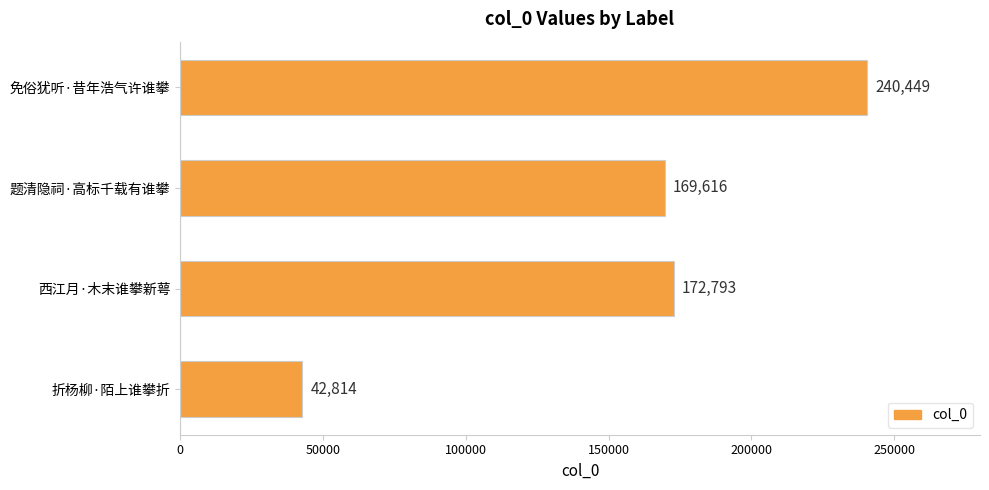

Where is the data nearest to the value 141631?

题清隐祠·高标千载有谁攀